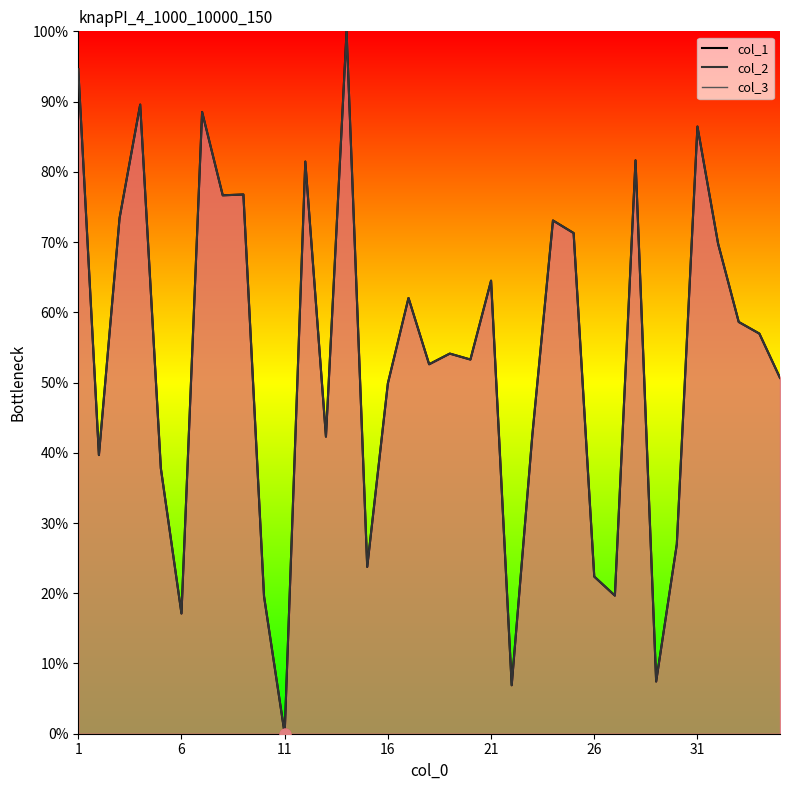

Which series has the widest spread of Y values?

col_1